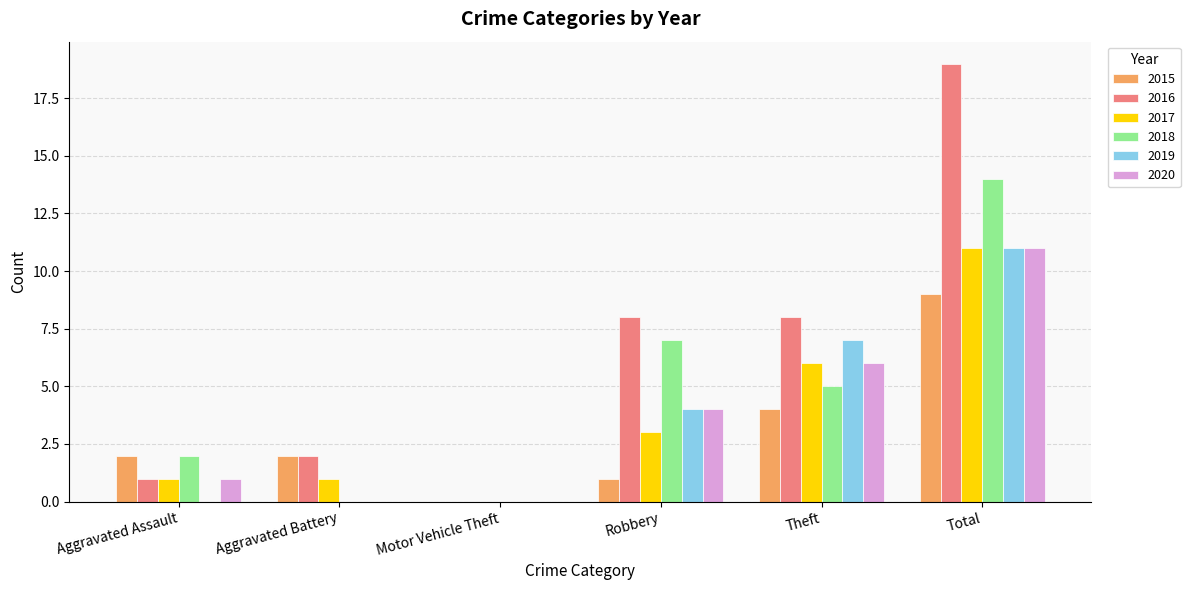

What is the maximum value for 2015?

9